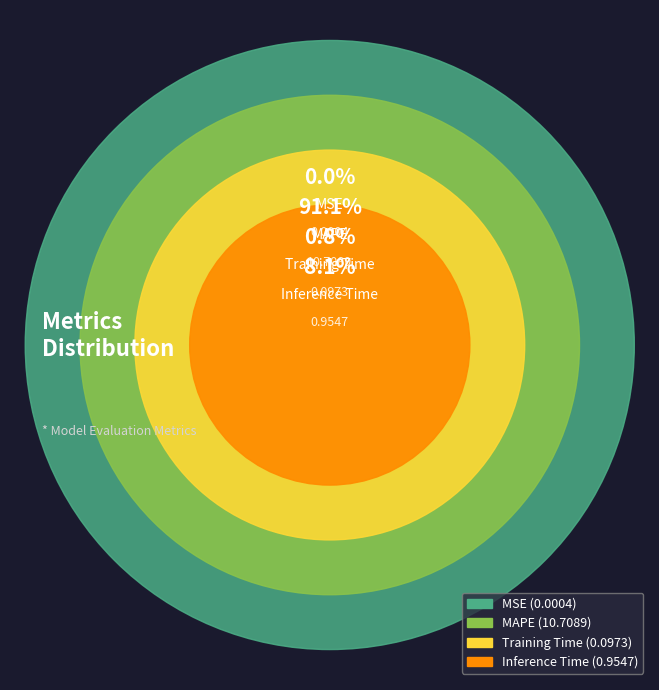

What percentage do Training Time and MSE together represent?

0.8%